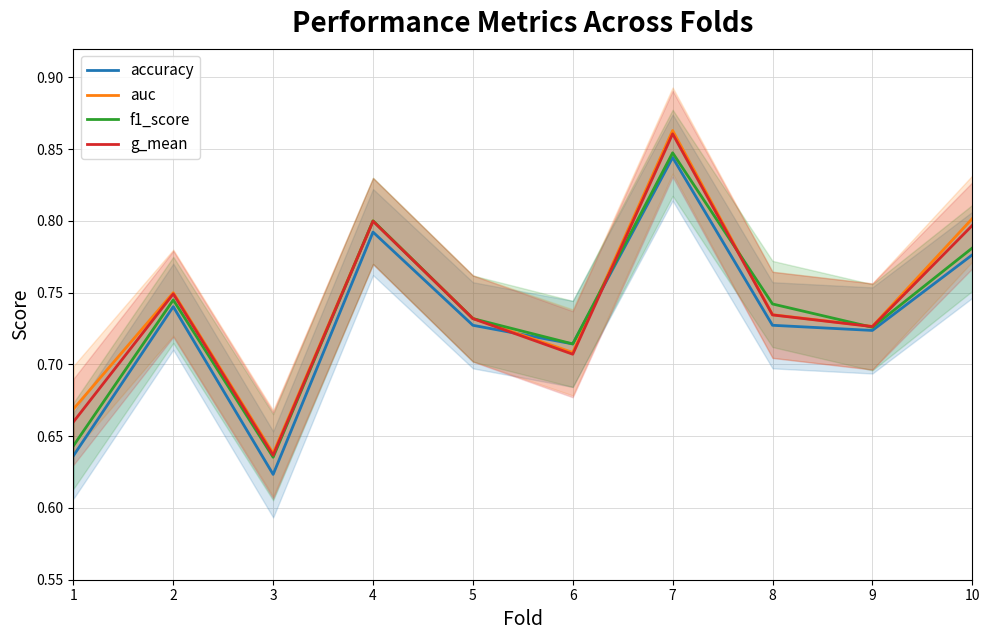

How many lines are shown in the chart?

4